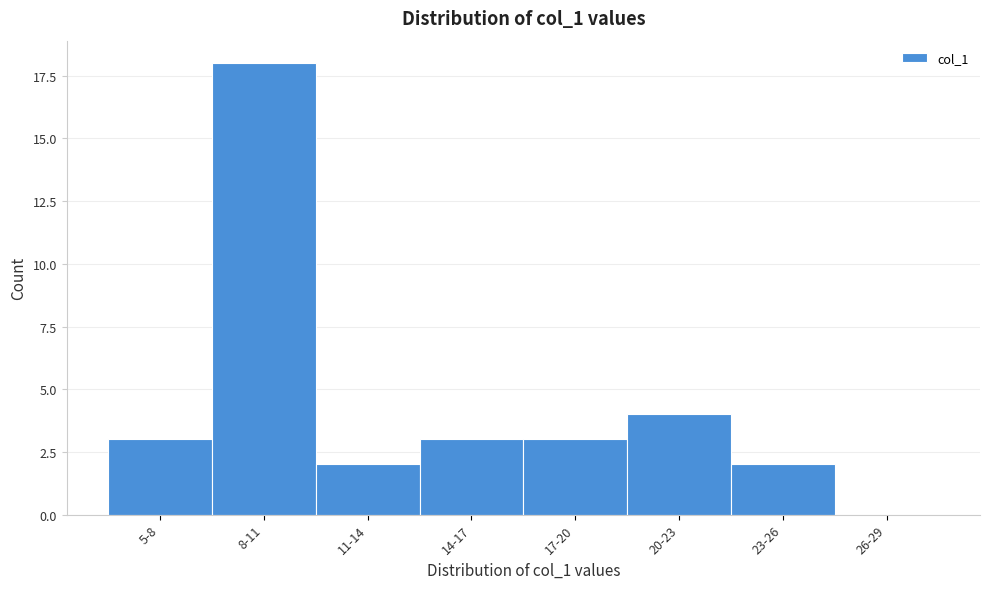

Reading right to left, transcribe all the data shown in this chart.

26-29=0	23-26=2	20-23=4	17-20=3	14-17=3	11-14=2	8-11=18	5-8=3